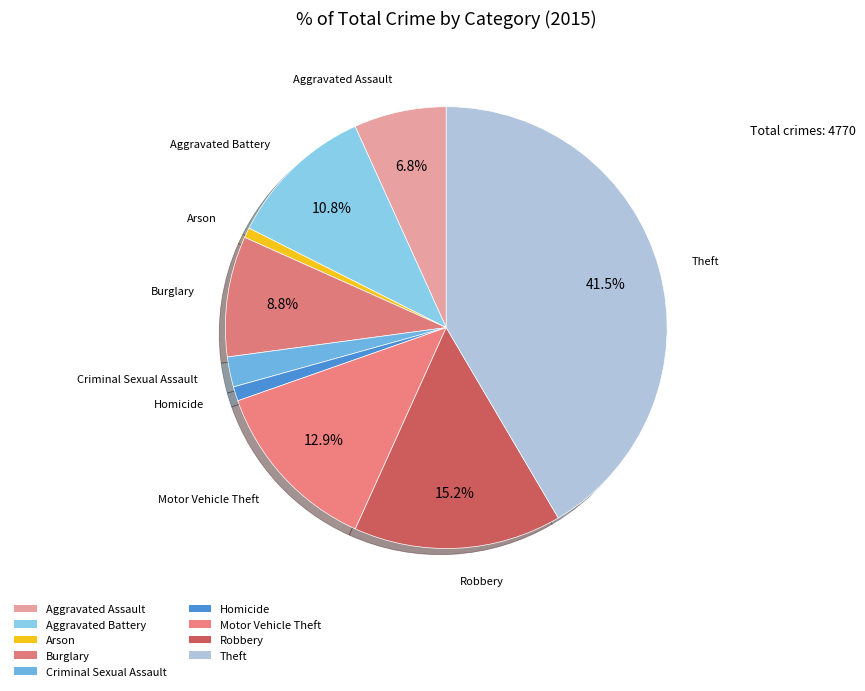

How many segments does this pie chart have?

9